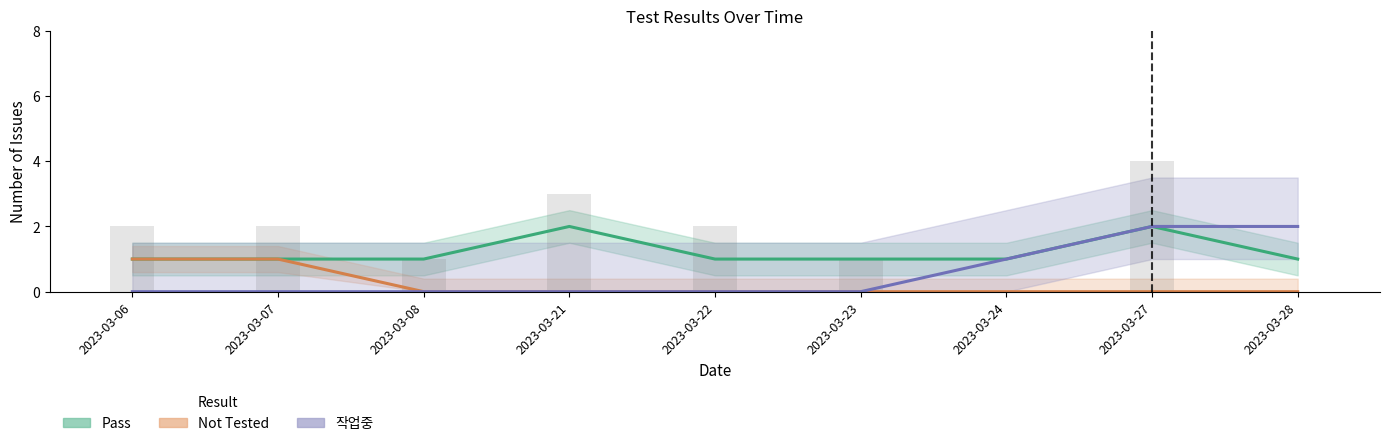

Which category has the lowest value across all series?

2023-03-08